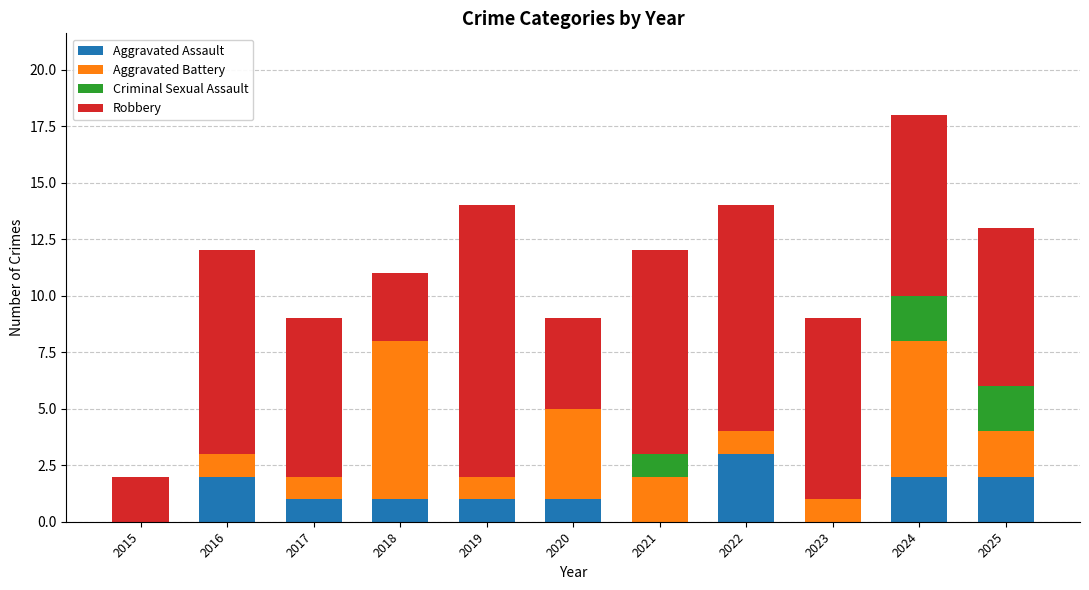

The Aggravated Assault series shows 2 at 2023. True or false?

False